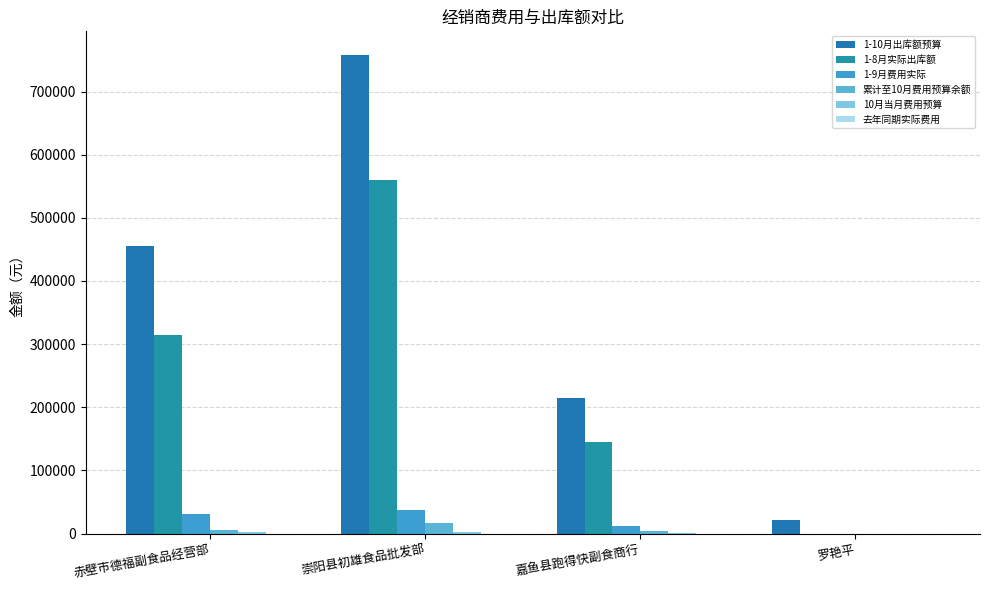

Which series has the largest total across all categories?

1-10月出库额预算